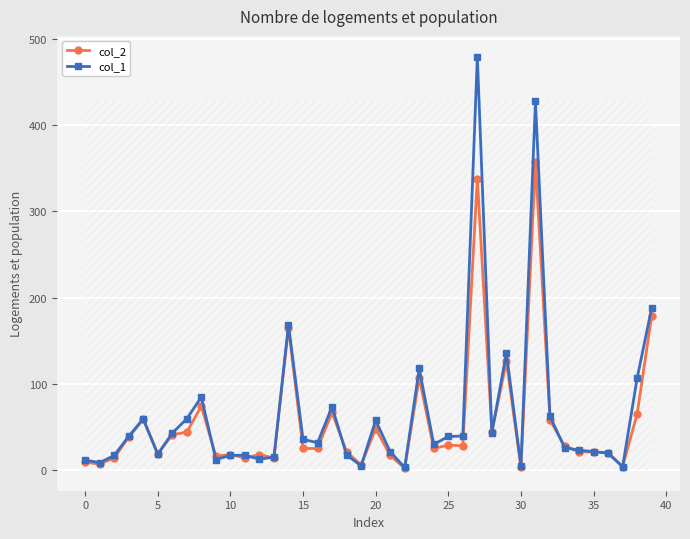

True or false: col_2 has more than 0 interior local peaks.

True